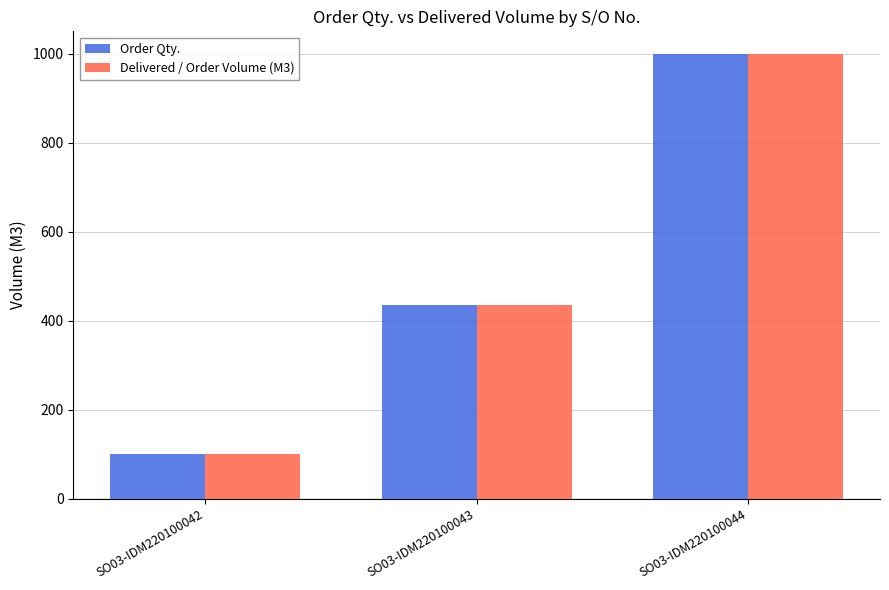

How many bars are there in each group?

2